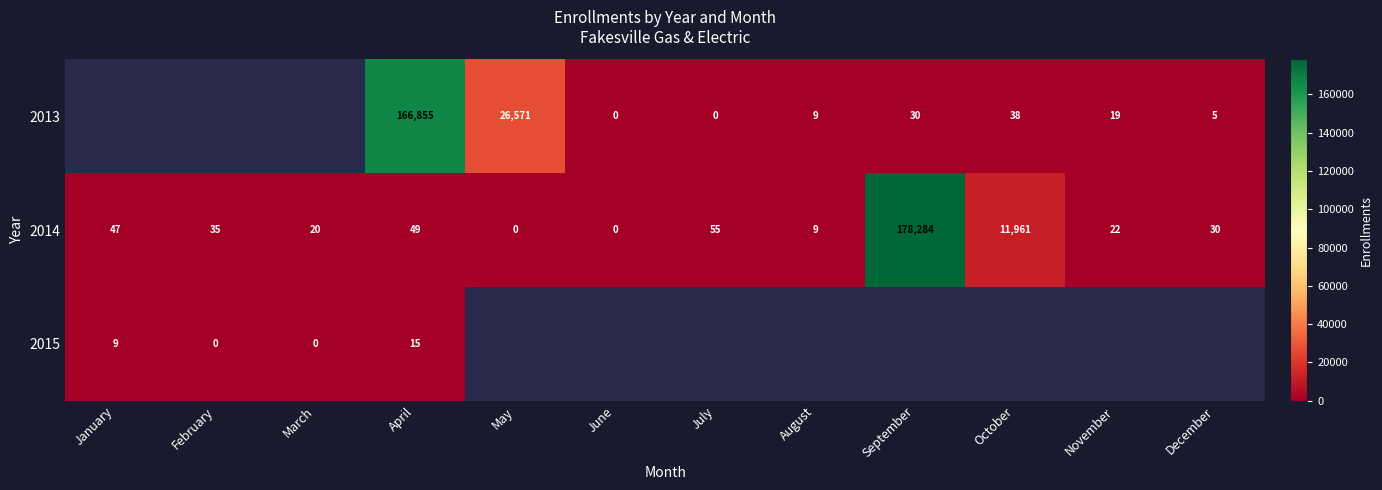

At which label is 2014 closest to 89142?

October